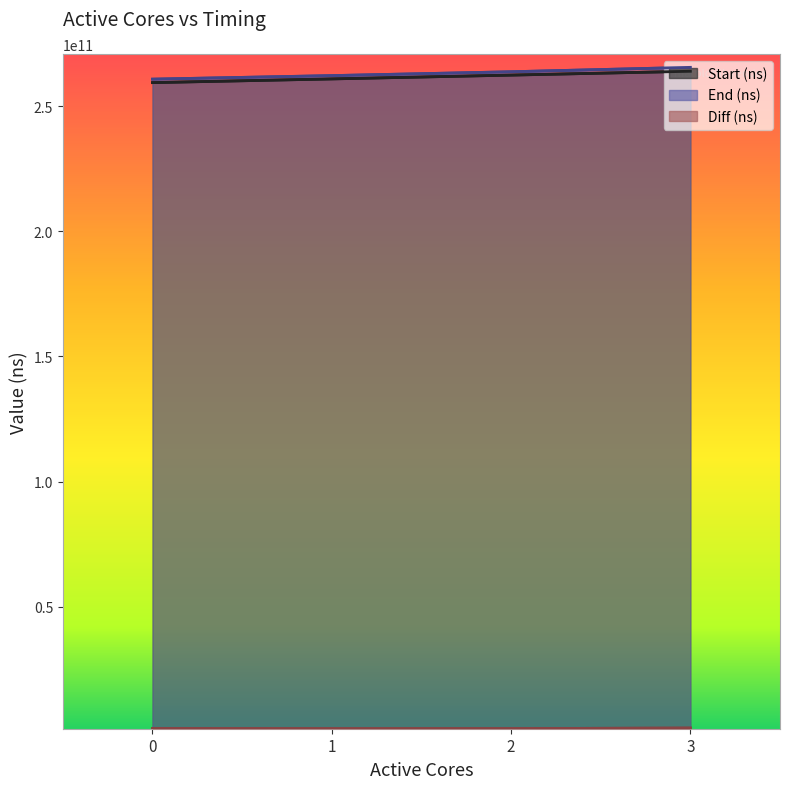

What is the sum of all Start (ns) values?

1046648106963